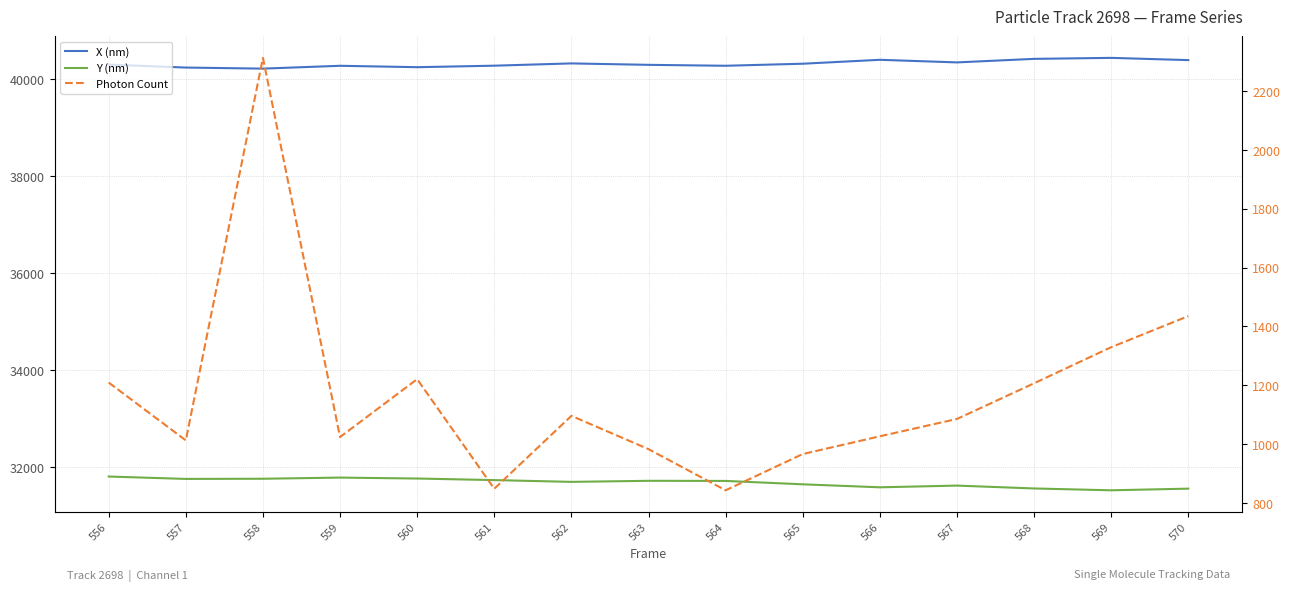

True or false: X (nm) and Photon Count cross at least once.

False